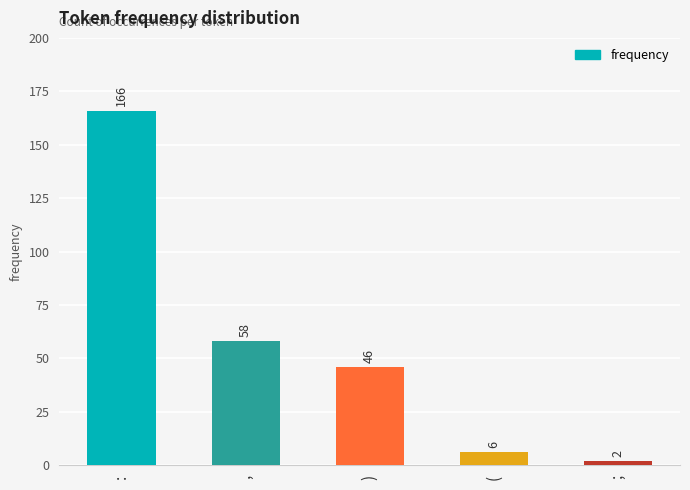

List the labels in order of value, smallest first.

;, (, ), ,, :